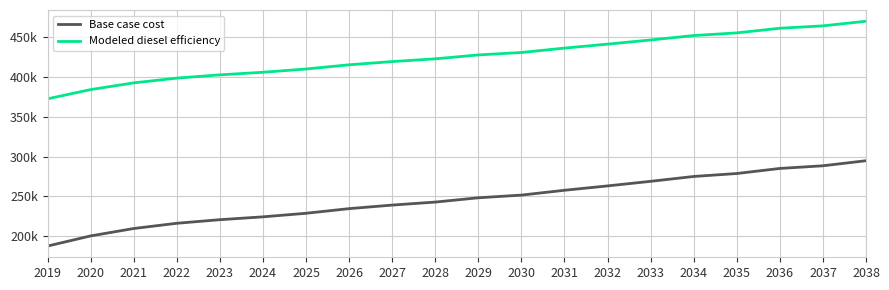

Does the chart display data point markers on the line(s)?

No